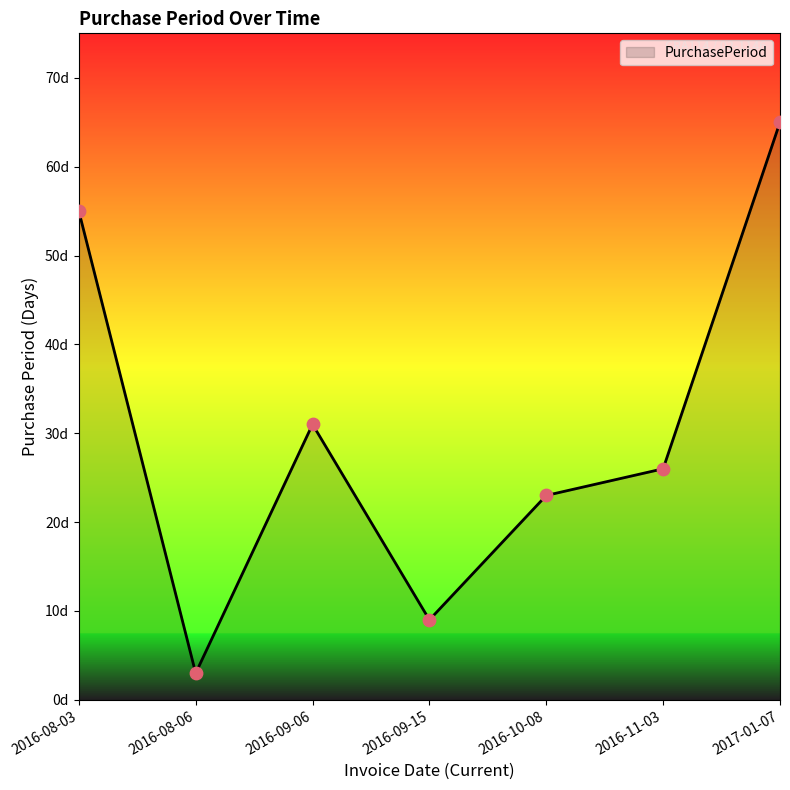

What is the change in value from 2016-09-06 to 2016-10-08?

-8